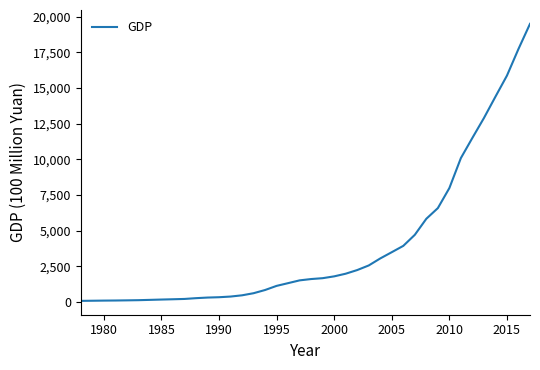

What is the difference between the maximum and minimum values?

19428.6